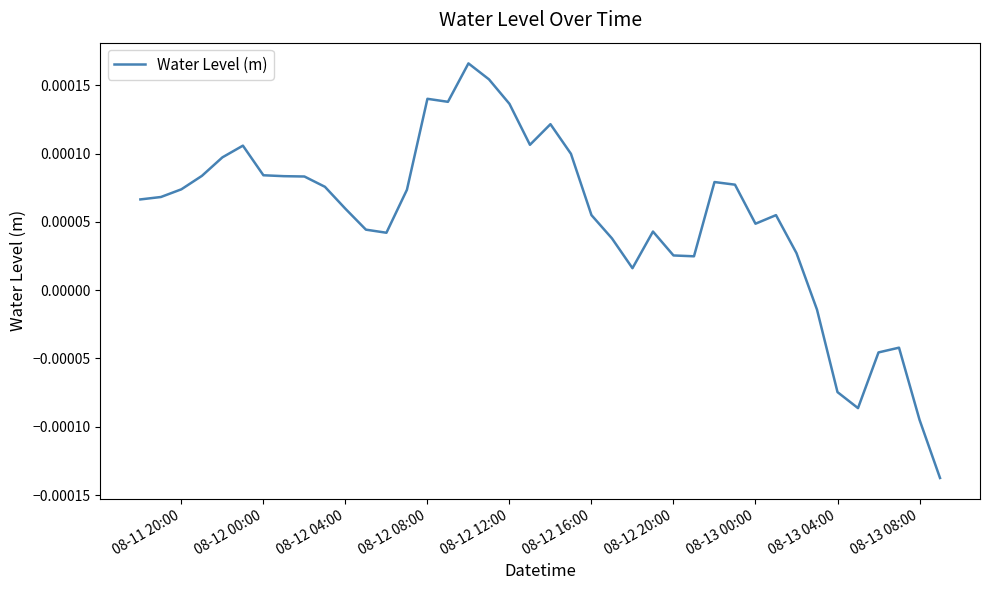

How many values are below zero?

7